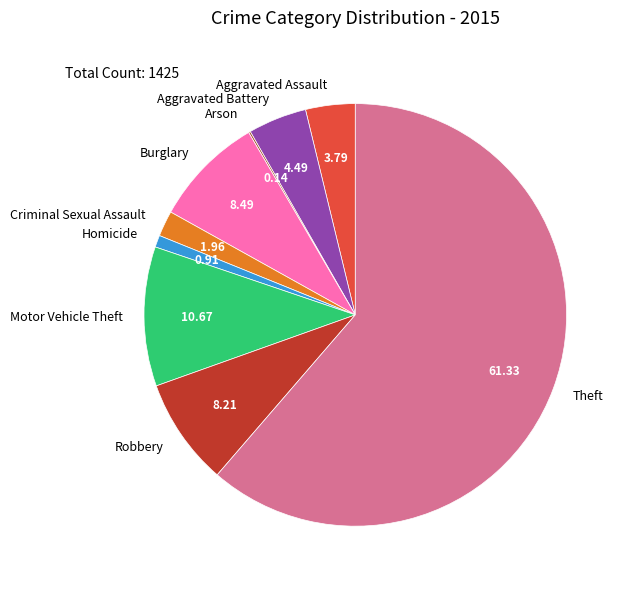

Is the sum of Motor Vehicle Theft and Criminal Sexual Assault greater than half?

No